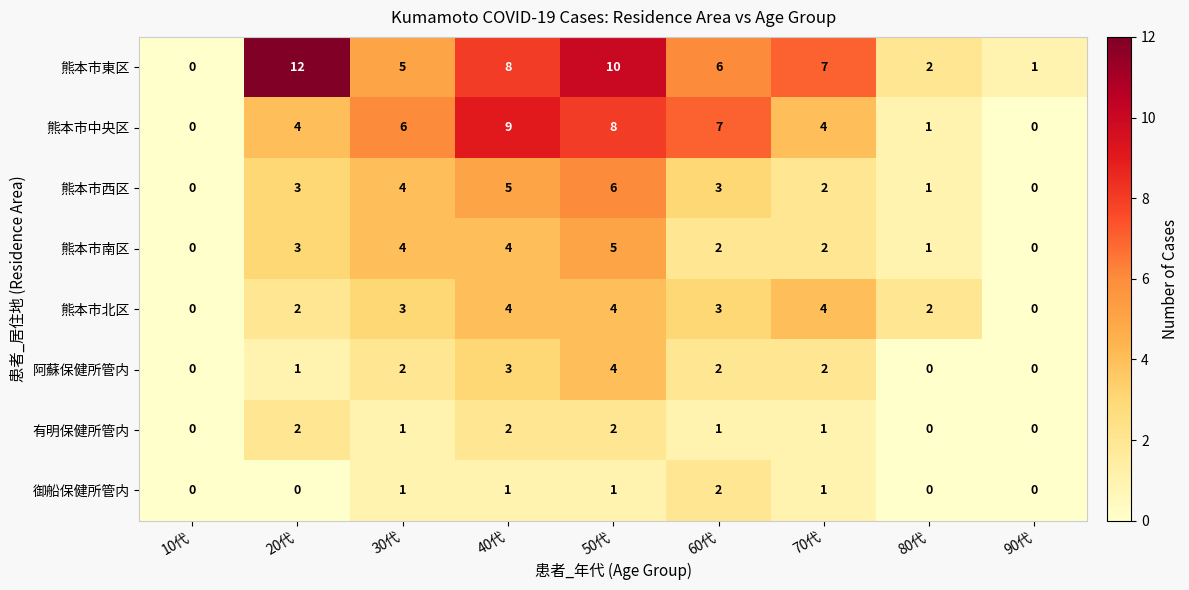

What is the difference between the maximum and minimum values in the 阿蘇保健所管内 series?

4